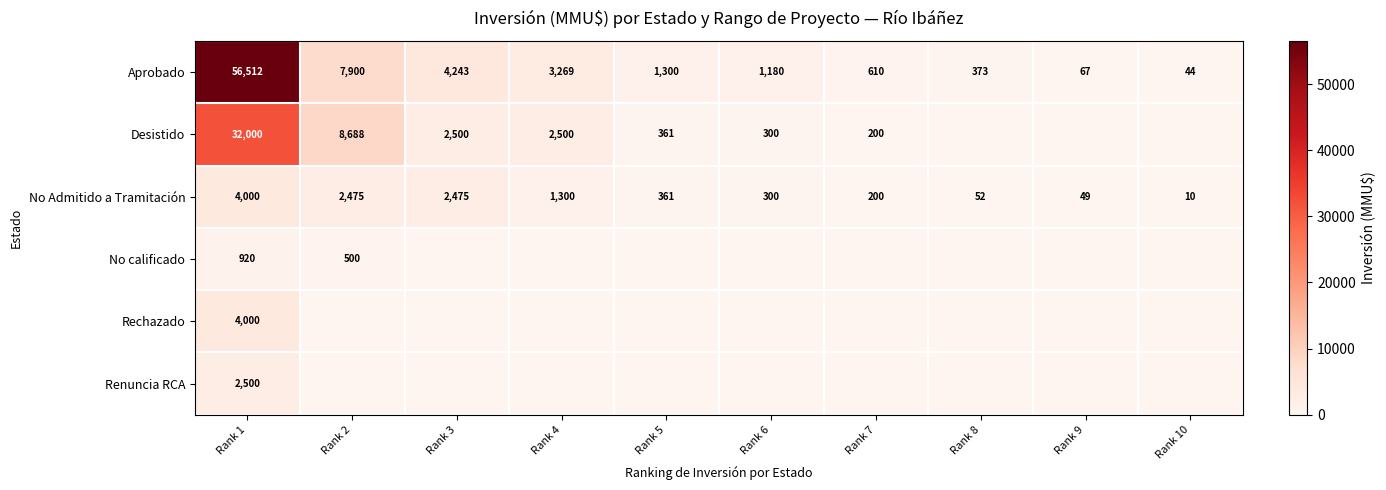

Where does the Aprobado series first go above 1300?

Rank 1